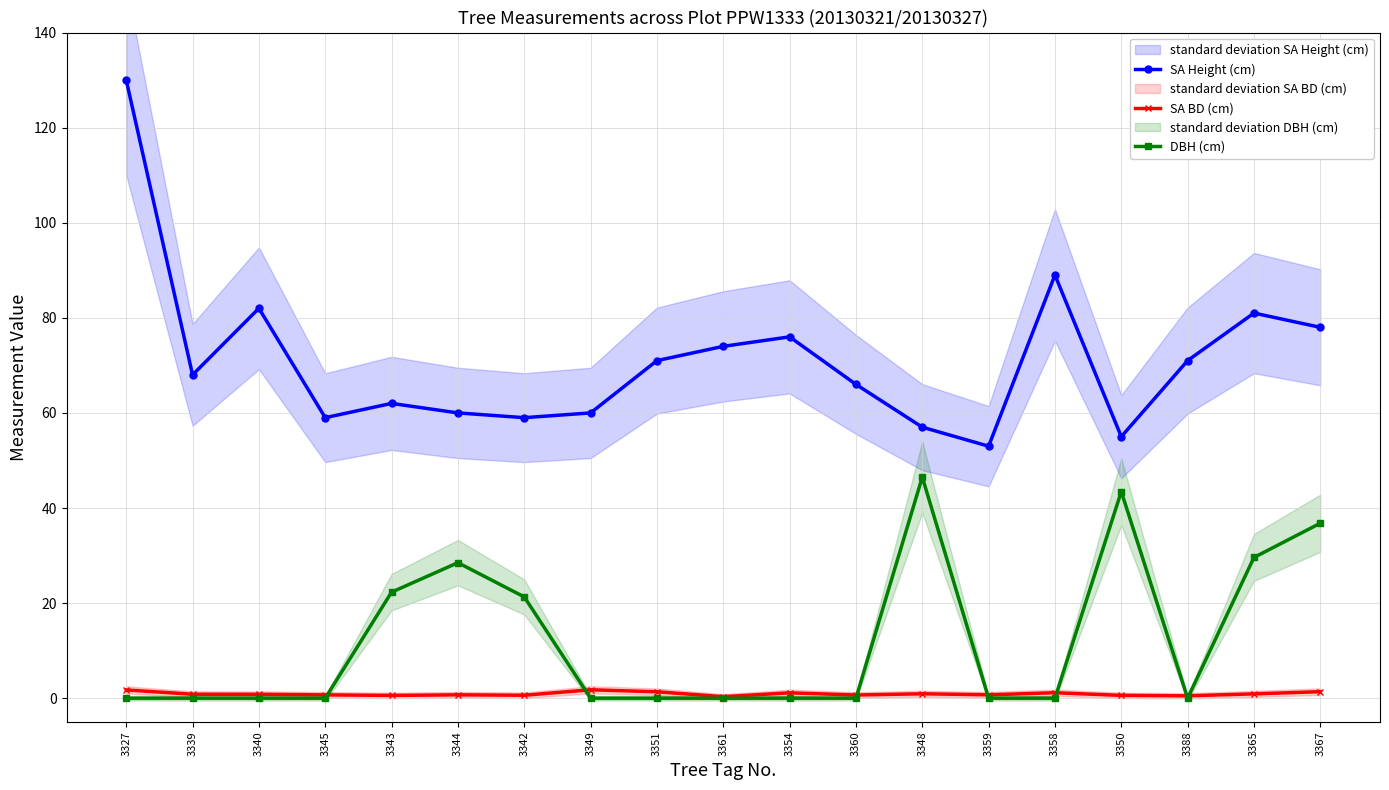

How many lines are shown in the chart?

3